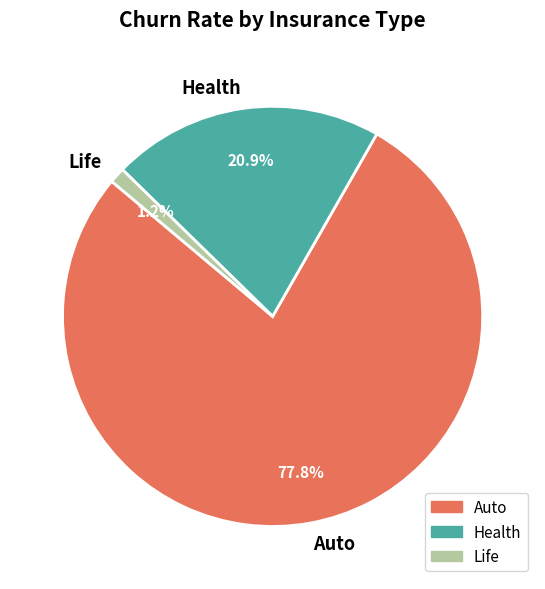

Which slice is the largest?

Auto